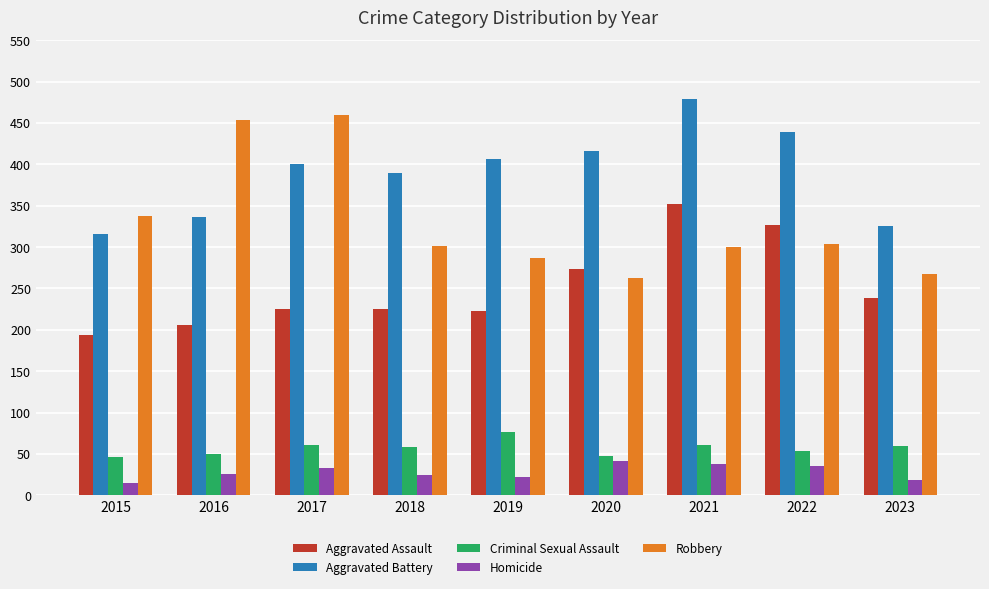

Where is Robbery nearest to the value 361?

2015